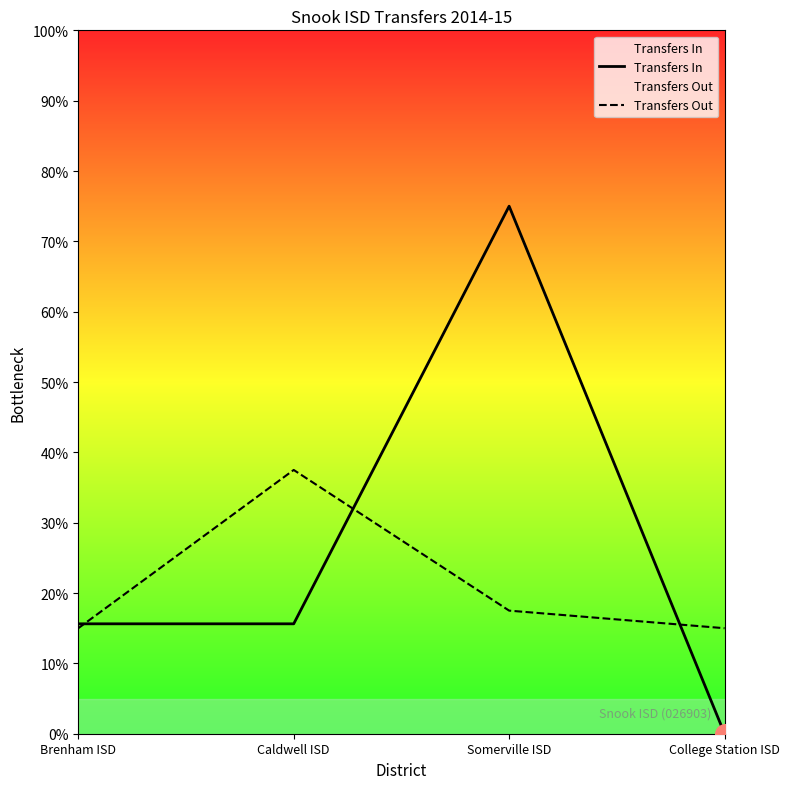

Which series has the widest spread of Y values?

Transfers In